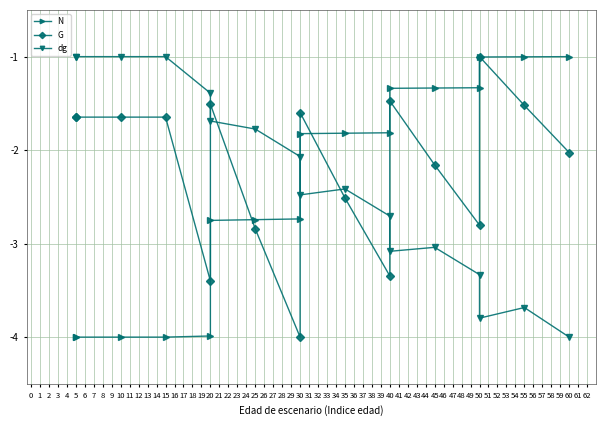

Reading right to left, what are all the values shown in this chart?

N: -1.0	-1.0	-1.0	-1.3	-1.3	-1.3	-1.8	-1.8	-1.8	-2.7	-2.7	-2.8	-4.0	-4.0	-4.0	-4.0	-4.0
G: -2.0	-1.5	-1.0	-2.8	-2.2	-1.5	-3.3	-2.5	-1.6	-4.0	-2.8	-1.5	-3.4	-1.6	-1.6	-1.6	-1.6
dg: -4.0	-3.7	-3.8	-3.3	-3.0	-3.1	-2.7	-2.4	-2.5	-2.1	-1.8	-1.7	-1.4	-1.0	-1.0	-1.0	-1.0